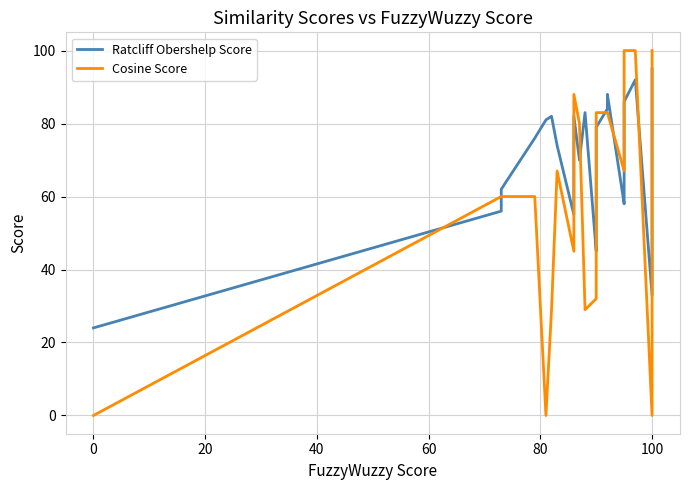

Reading left to right, transcribe all the data shown in this chart.

Ratcliff Obershelp Score: 24	56	62	76	81	81	82	74	55	59	62	67	68	74	82	70	83	45	54	58	74	79	84	88	58	62	69	69	85	86	92	33	33	74	74	89	89	95
Cosine Score: 0	60	60	60	0	0	29	67	45	52	63	73	73	75	88	80	29	32	71	71	83	83	83	83	67	67	80	94	100	100	100	0	0	50	67	100	100	100